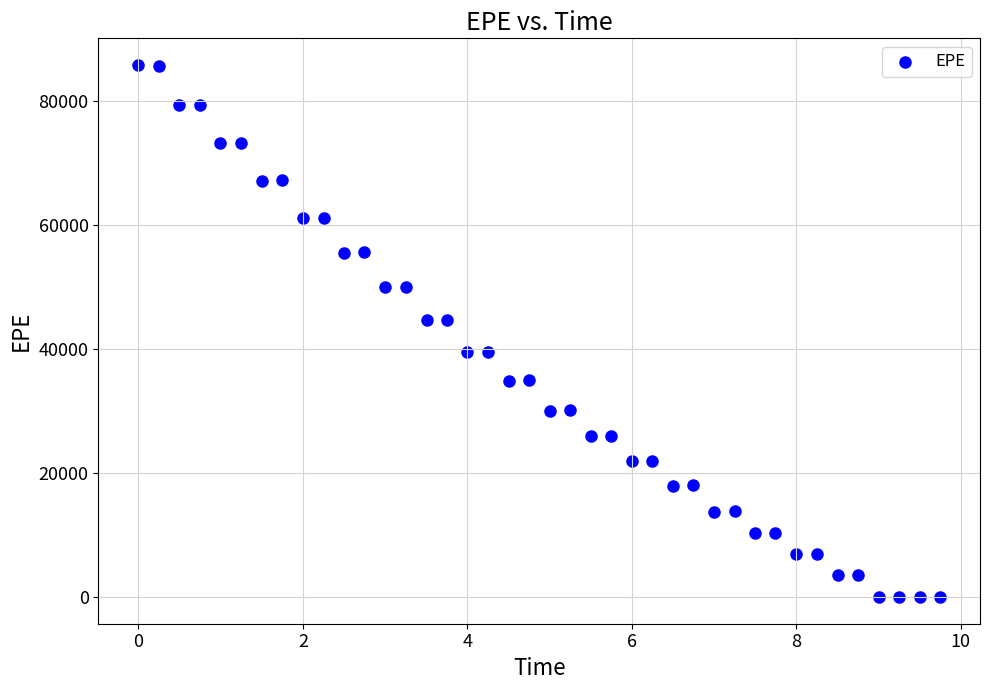

What is the range of X values (max minus min)?

9.7